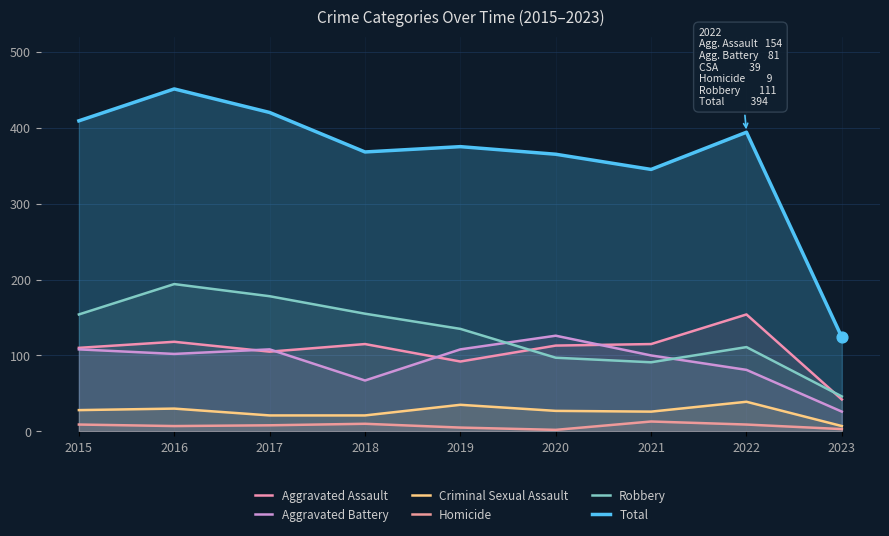

At which category is the sum across all series the highest?

2016